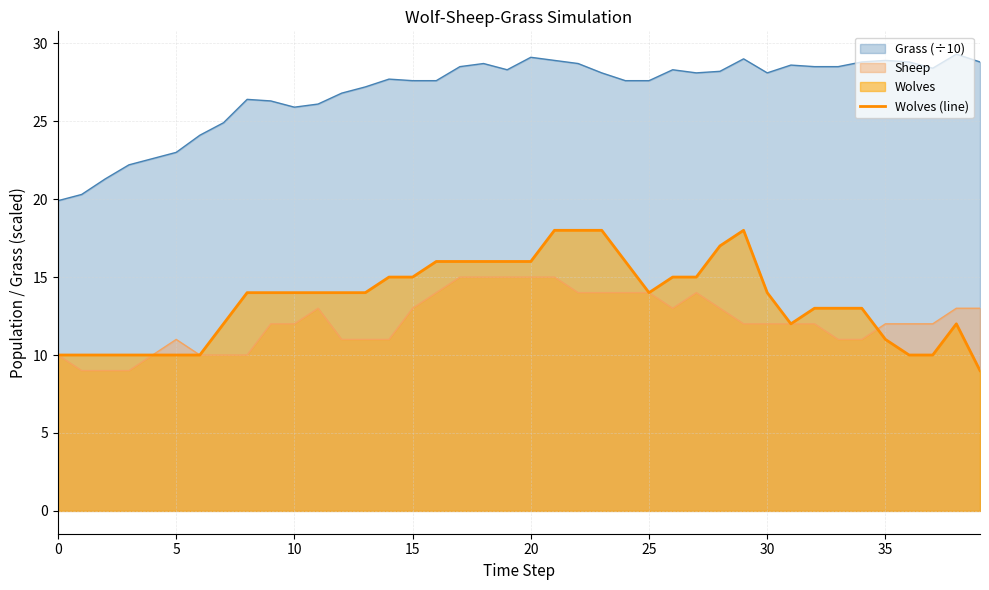

What is the label of the 20th point from the left?

19